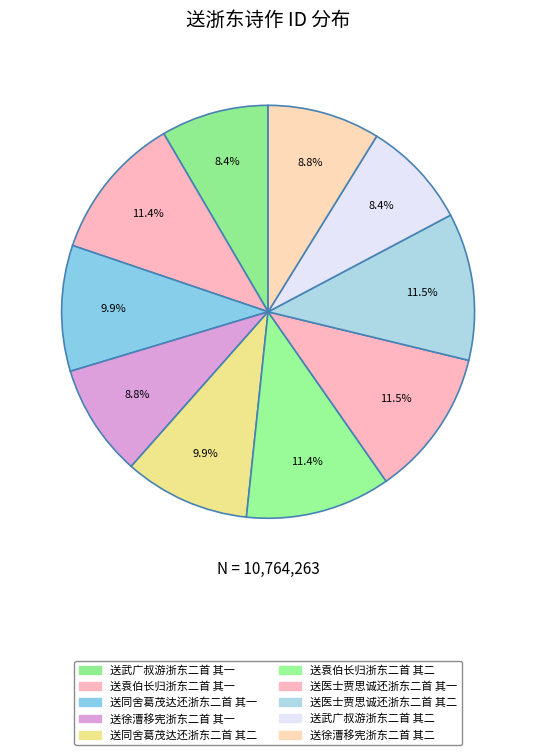

What is the smallest slice in the pie chart?

送武广叔游浙东二首 其二